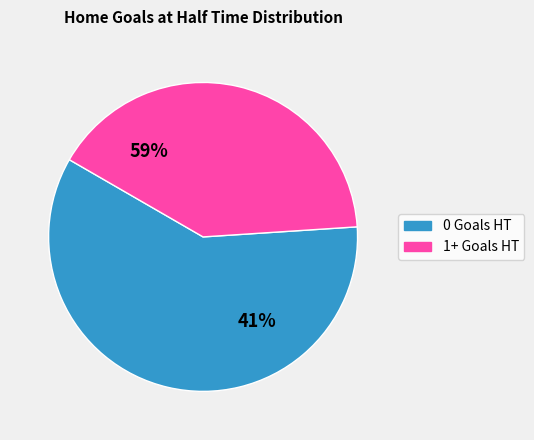

Between 0 Goals HT and 1+ Goals HT, which is larger?

1+ Goals HT